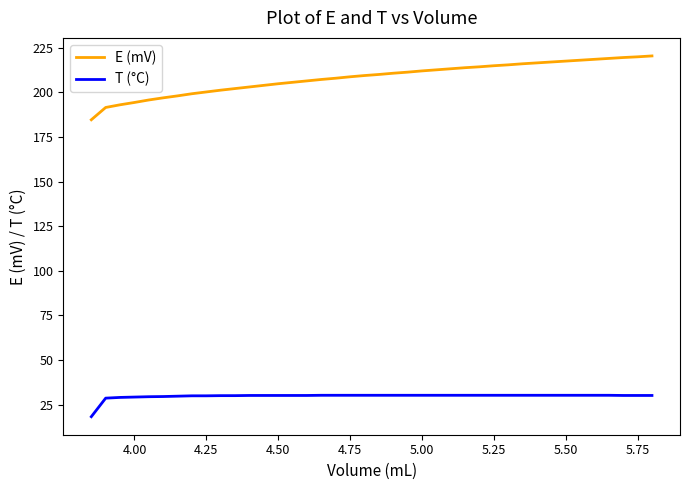

True or false: T (°C) and E (mV) intersect in this chart.

False